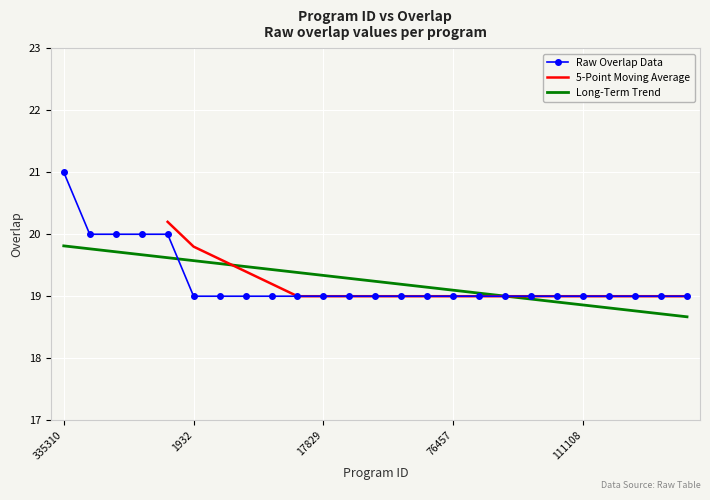

Which category has the highest value across all series?

335310